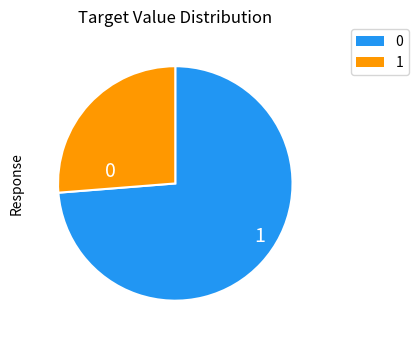

Is there any slice that represents more than half of the pie?

Yes